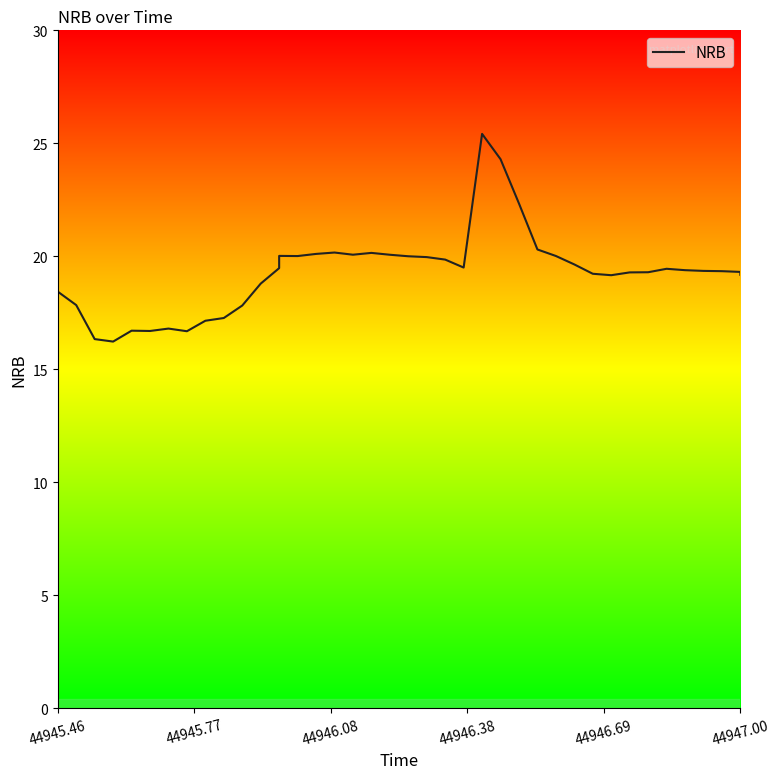

Count the number of values greater than 19.

28